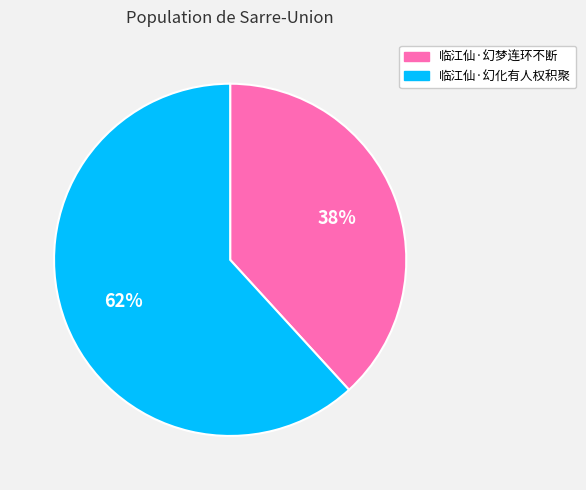

Between 临江仙·幻化有人权积聚 and 临江仙·幻梦连环不断, which is larger?

临江仙·幻化有人权积聚